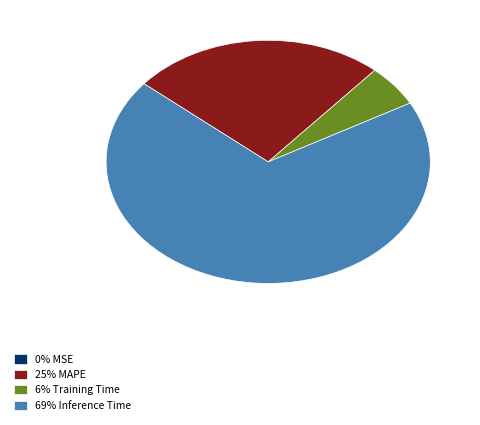

Combined, do 69% Inference Time and 6% Training Time account for over 50%?

Yes